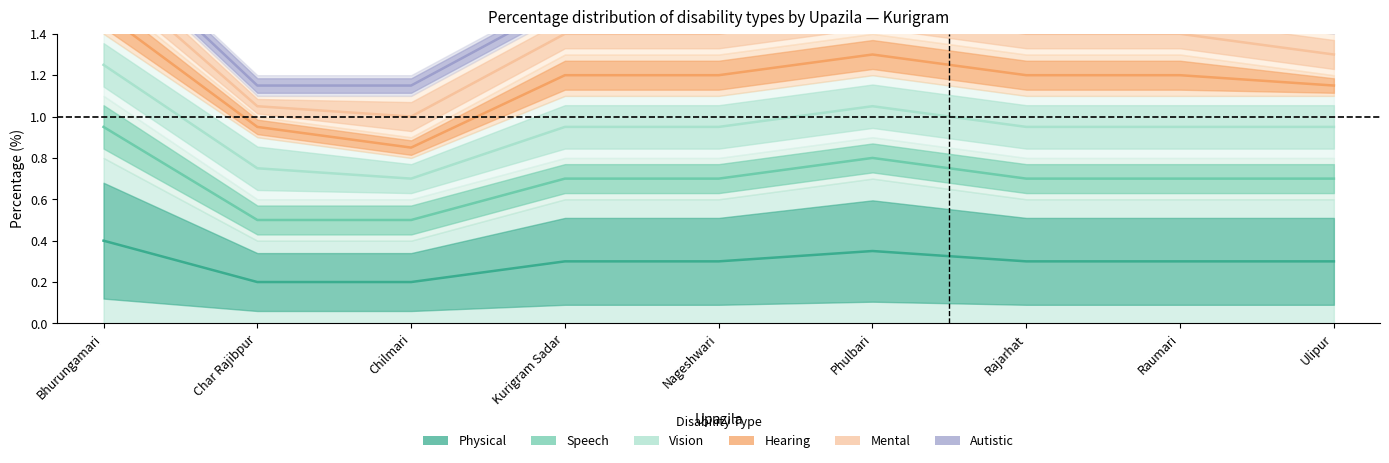

Rank the series at Phulbari from highest to lowest value.

Autistic, Mental, Hearing, Vision, Speech, Physical